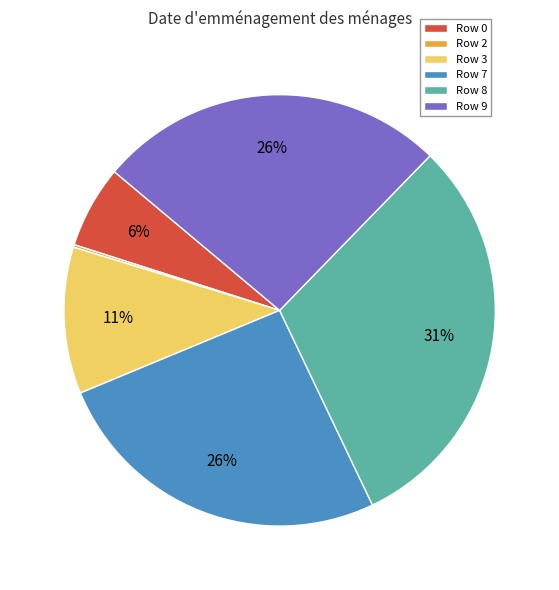

Combined, do Row 9 and Row 7 account for over 50%?

Yes